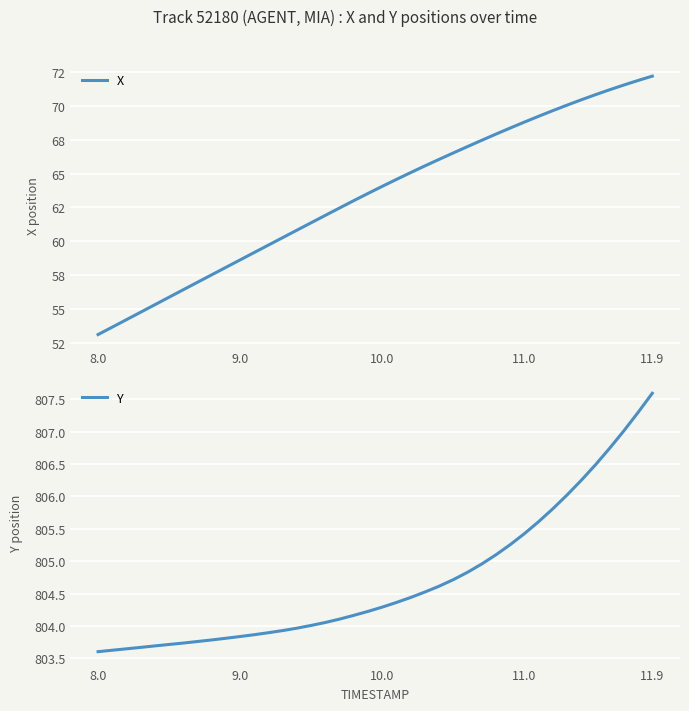

How many data points in Y are above 804?

25